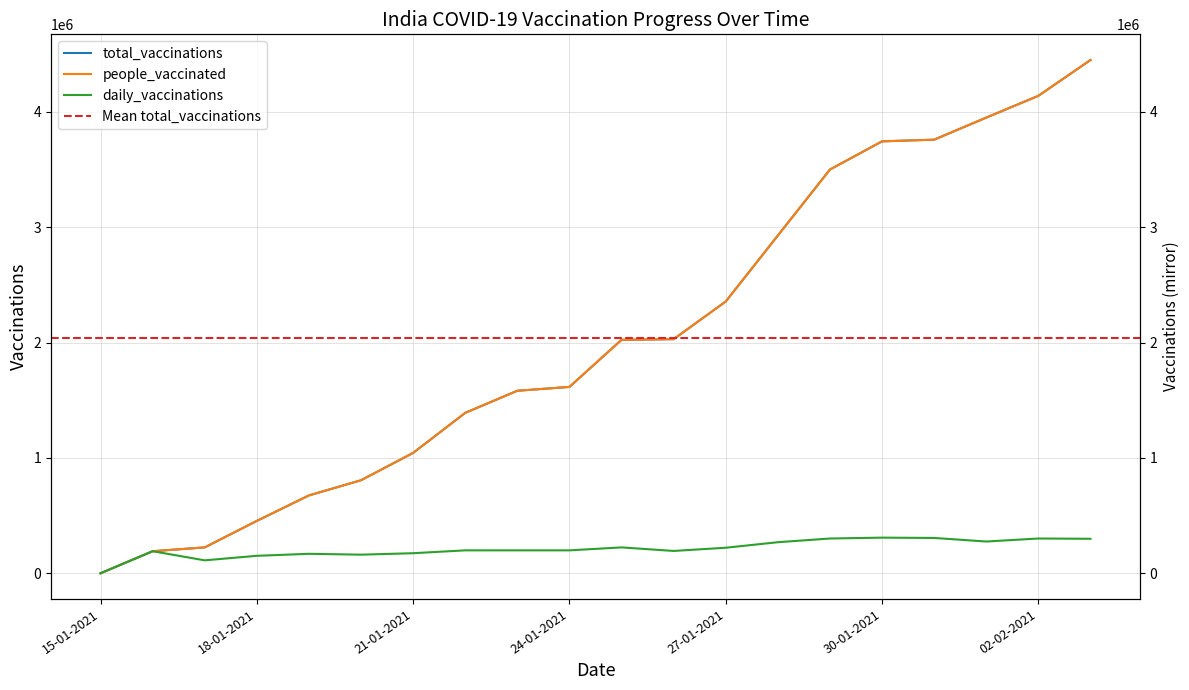

How many lines are shown in the chart?

3